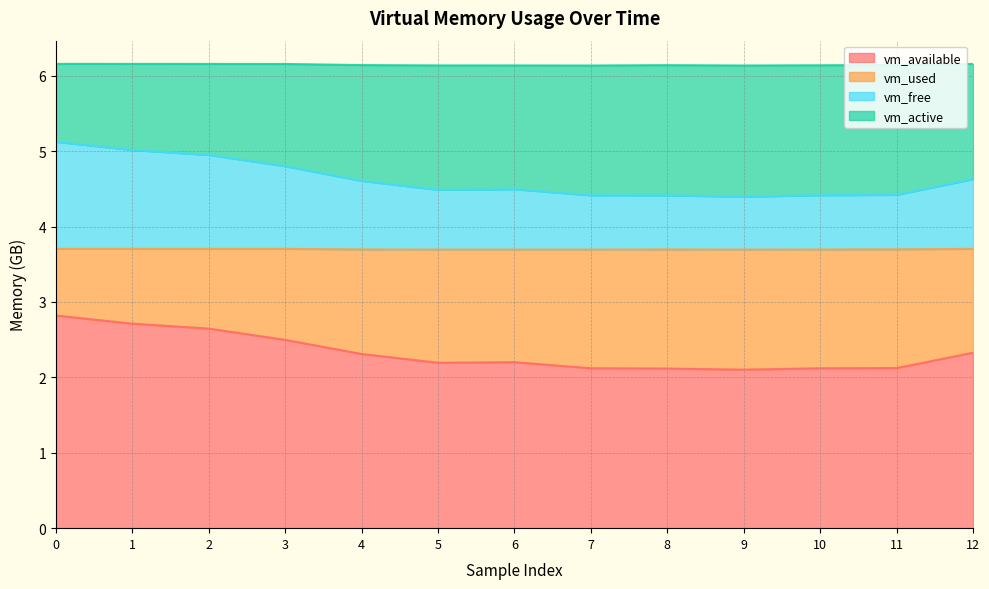

What is the lowest value of the vm_available series?

2.1